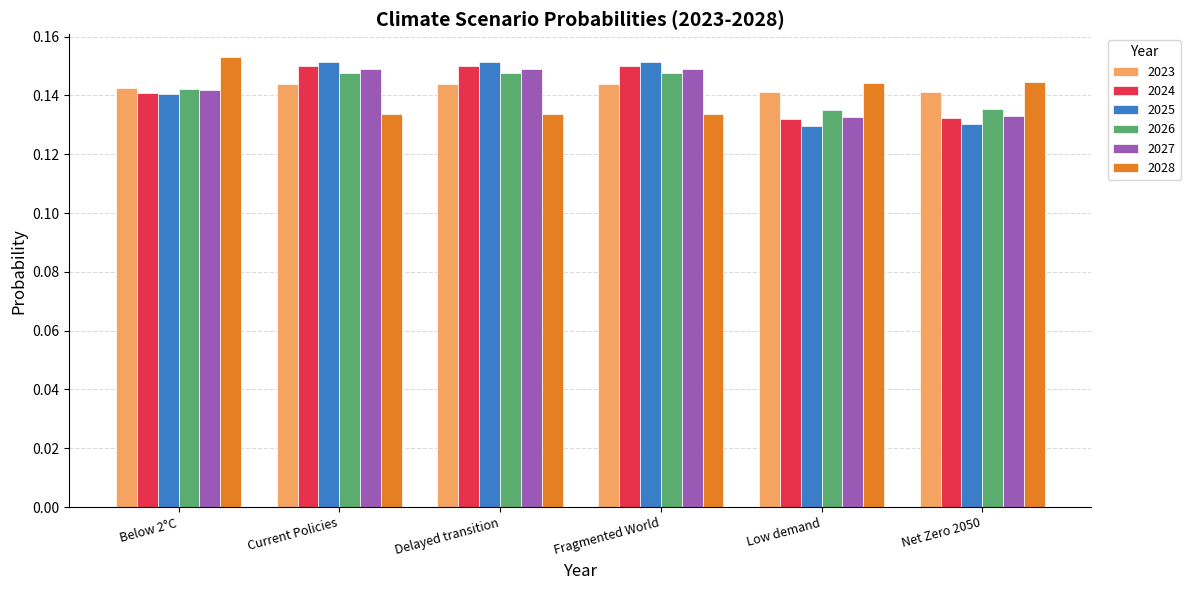

Count the 2026 values in the range 0 to 1.

6